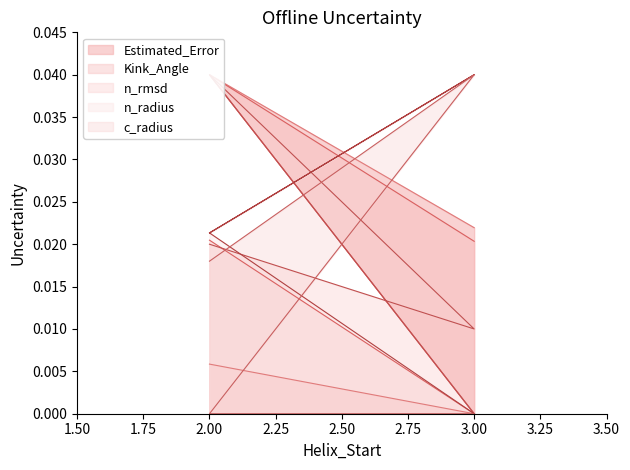

Is it true that c_radius equals 0.0 at 3?

True